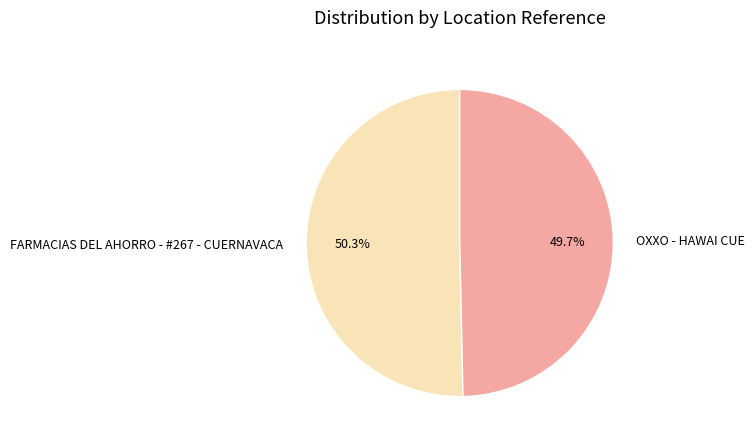

Which category accounts for the majority?

FARMACIAS DEL AHORRO - #267 - CUERNAVACA